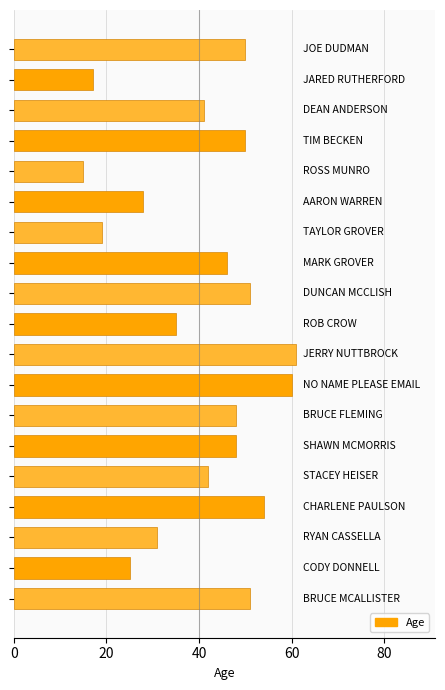

What is the value of the 3rd bar from the top?

41